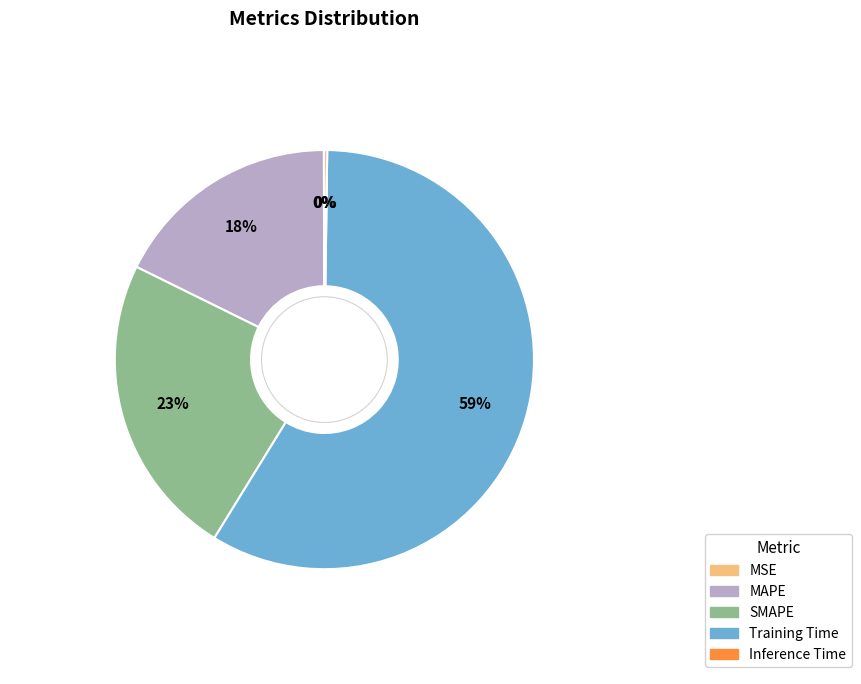

What is the majority slice?

Training Time